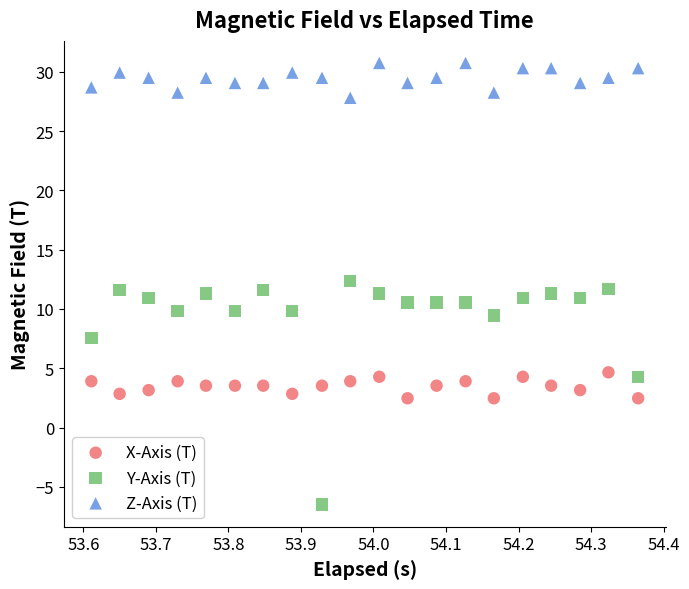

Which series reaches the minimum Y coordinate?

Y-Axis (T)